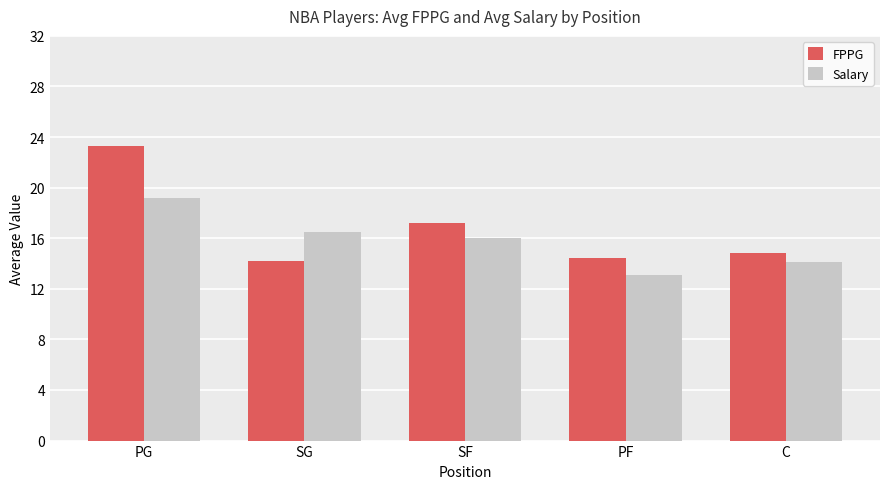

Where does the Salary series first go above 16?

PG